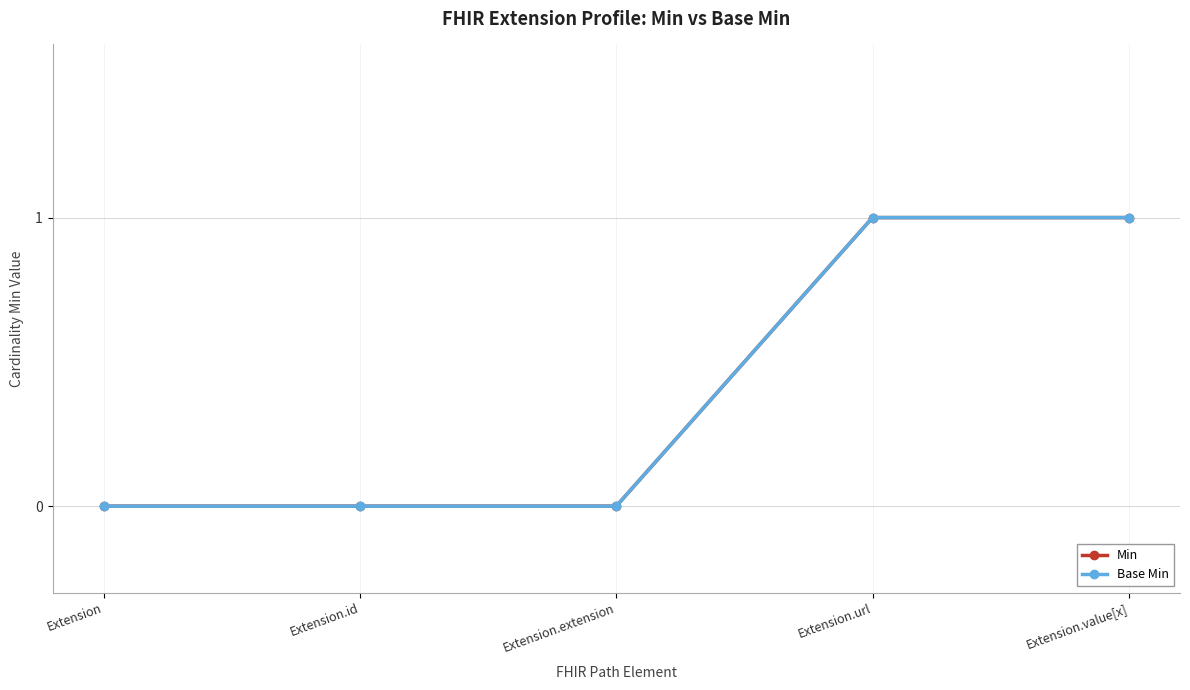

What is the total value across all series at Extension.value[x]?

2